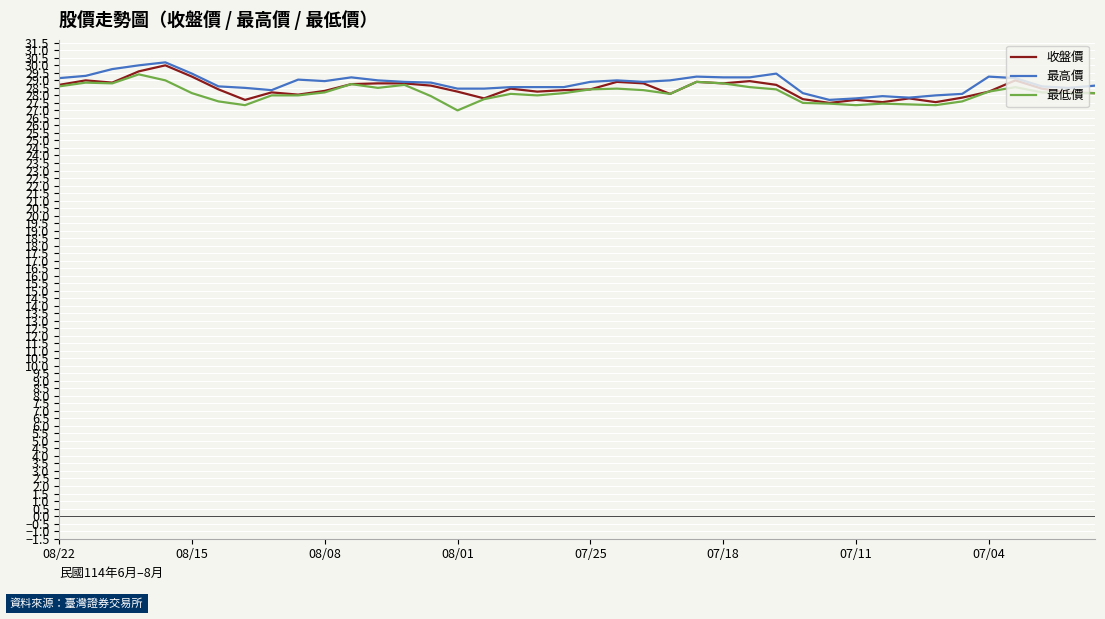

What is the greatest value displayed?

30.2